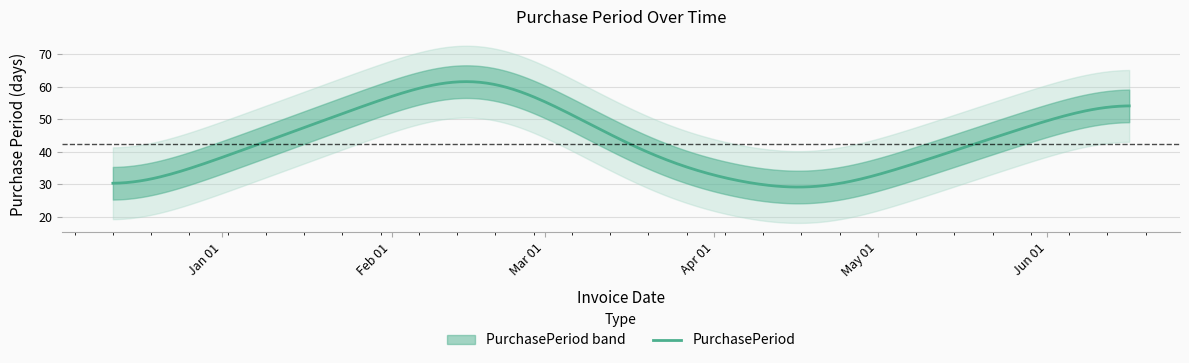

Does the chart have visible grid lines?

Yes